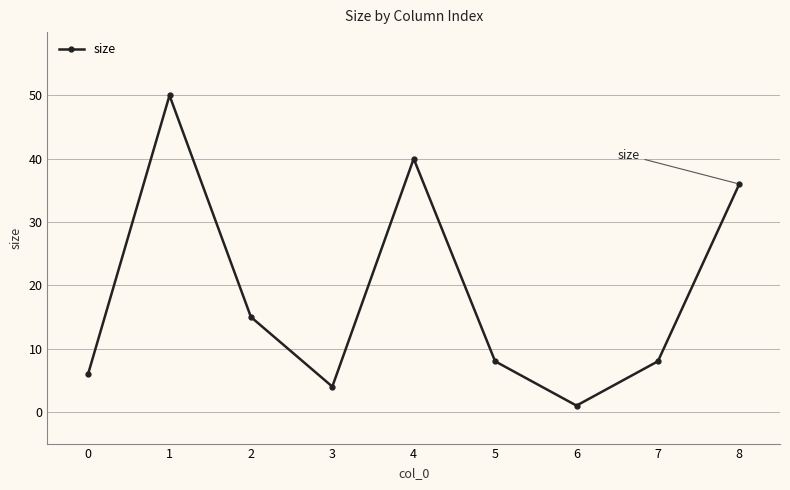

The chart shows a value of 4 at 3. True or false?

True